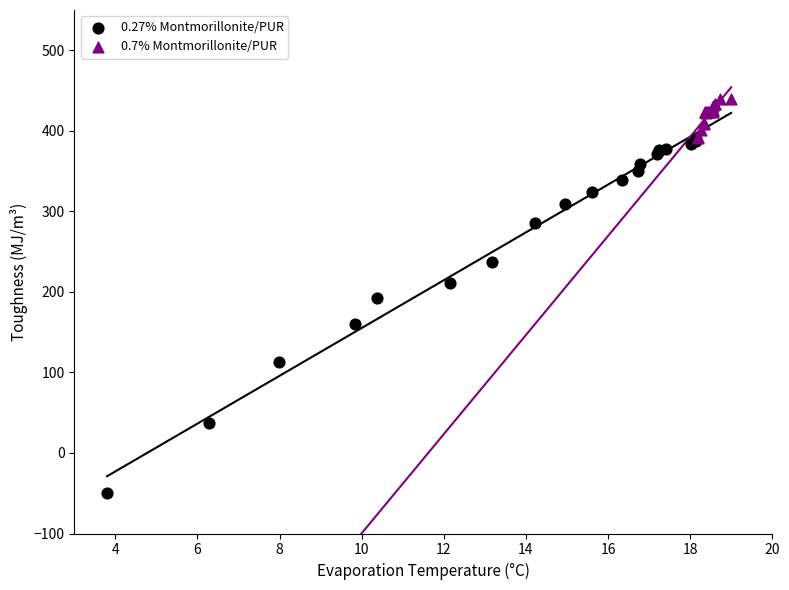

Which series contains the lowest Y value?

0.27% Montmorillonite/PUR